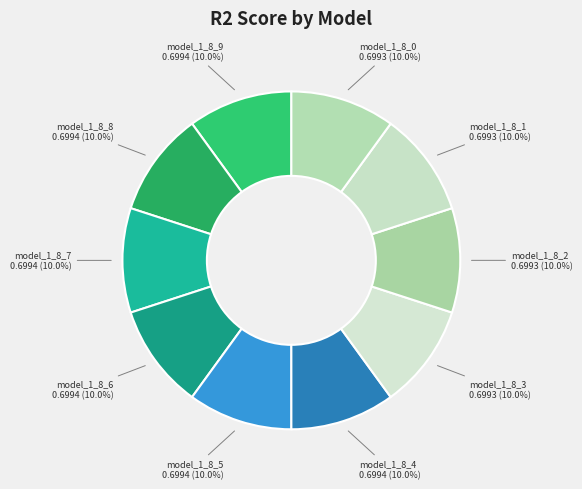

How many segments does this pie chart have?

10